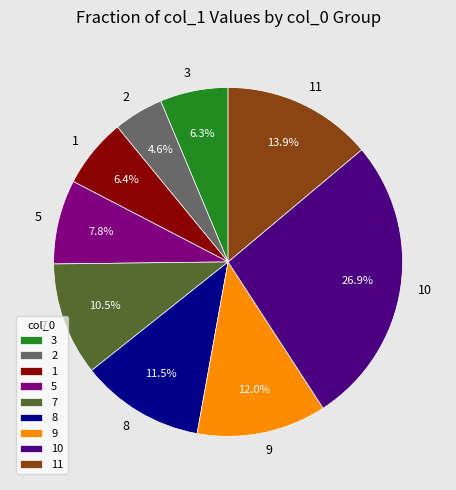

To the nearest percent, what percentage of the pie is 10?

27%